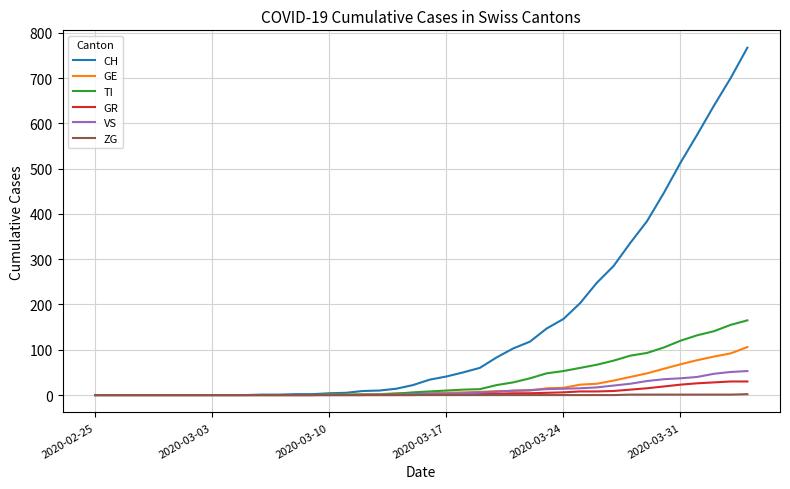

What is the average value of the CH series?

149